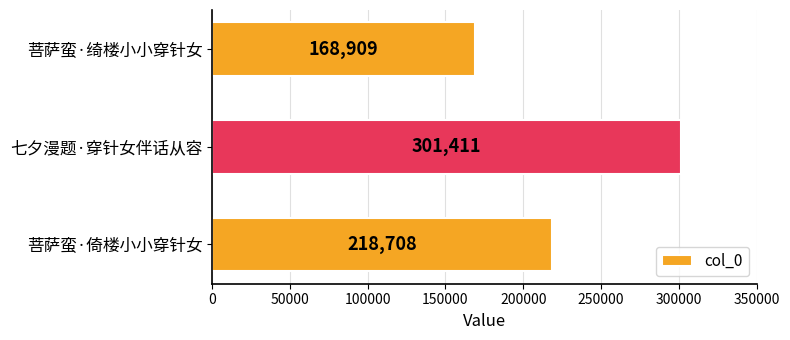

What is the average value?

229676